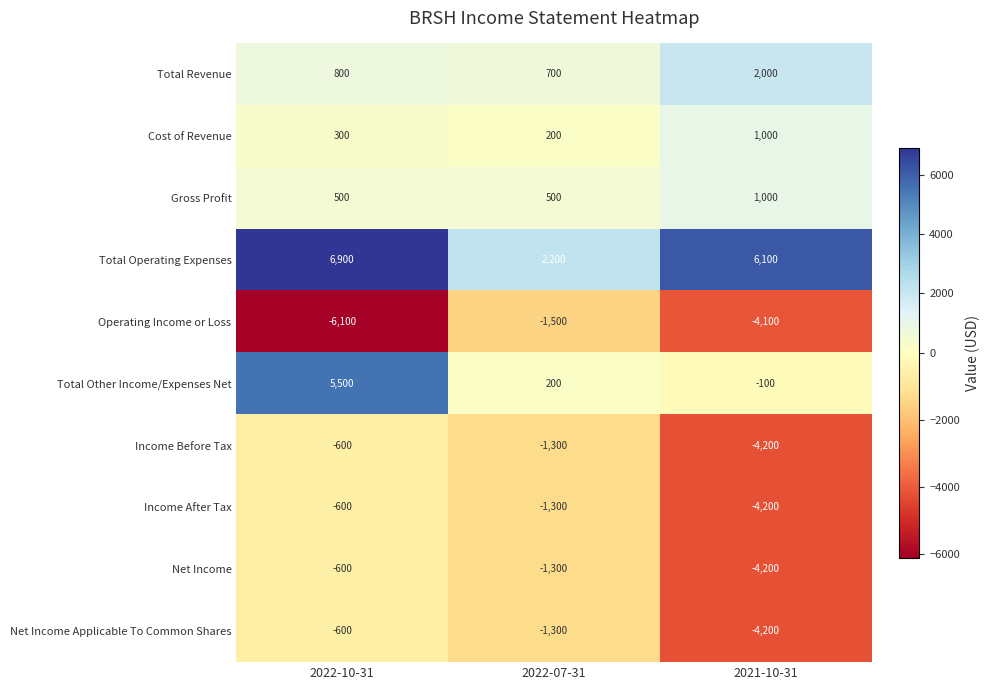

At which category is the sum across all series the highest?

2022-10-31